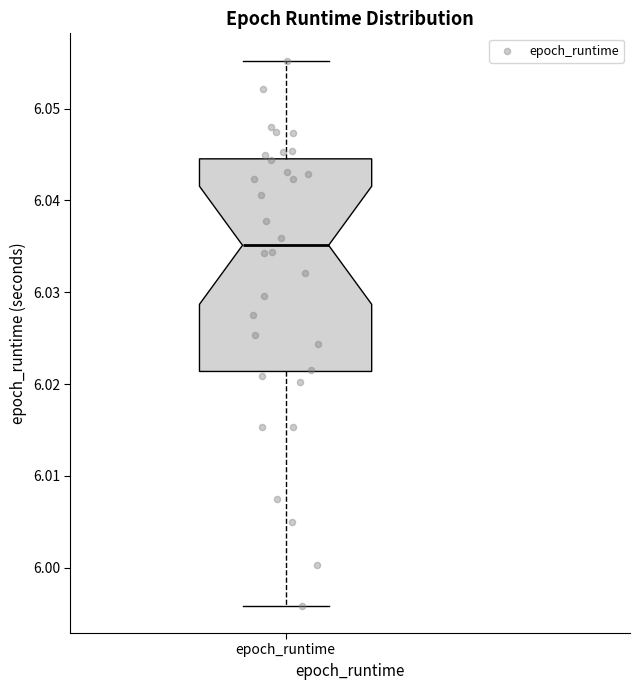

Where is the upper edge of the box for epoch_runtime on the y-axis? The values are not printed on the chart, so give them approximately, as read against the axis.

6.045